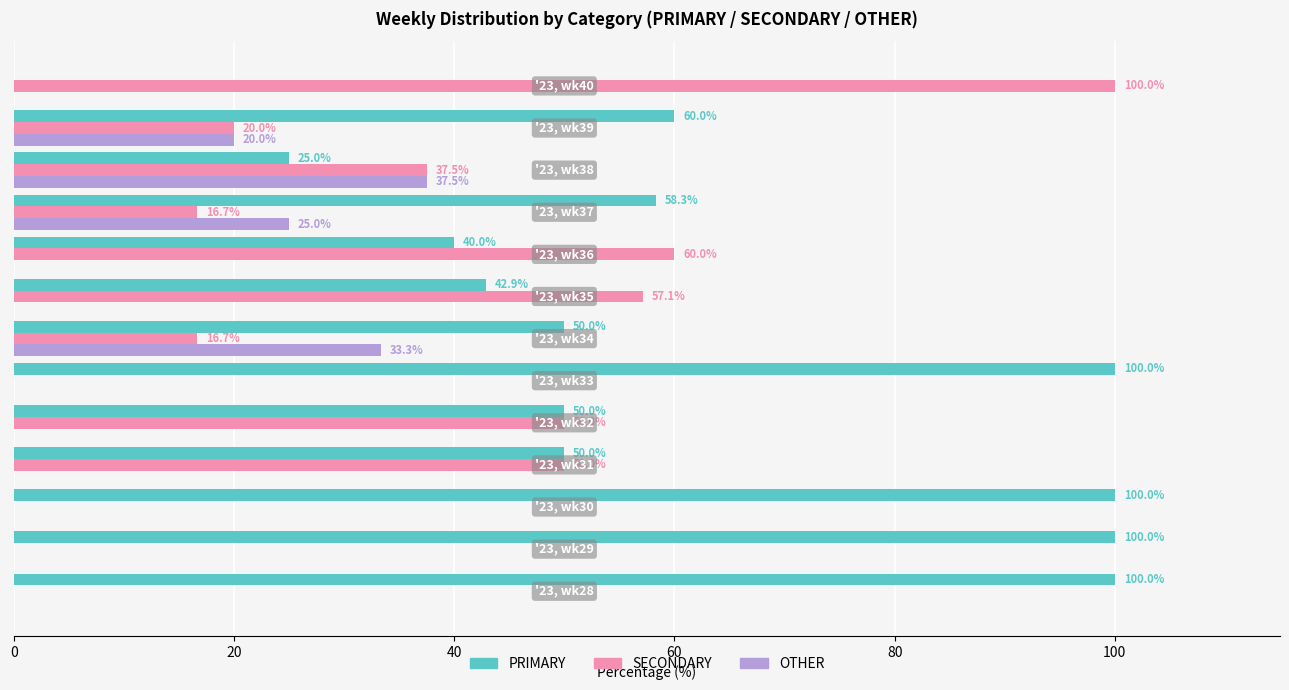

How many series are shown in this chart?

3